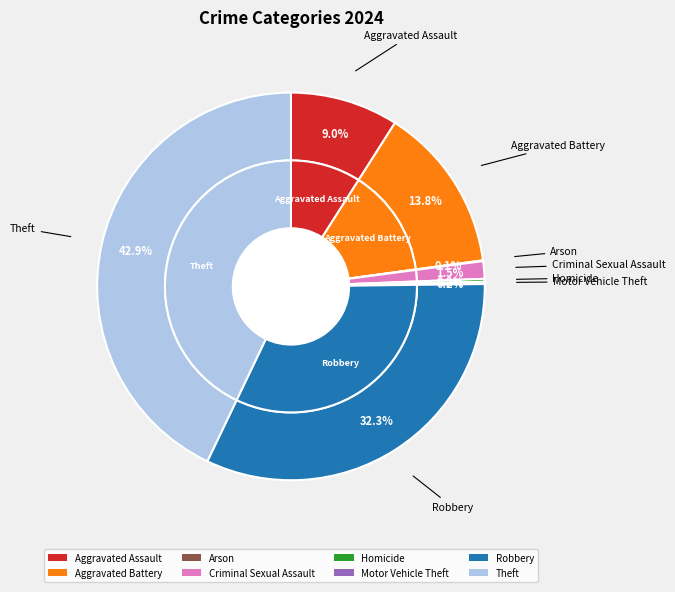

True or false: Aggravated Battery accounts for 14% of the total.

True